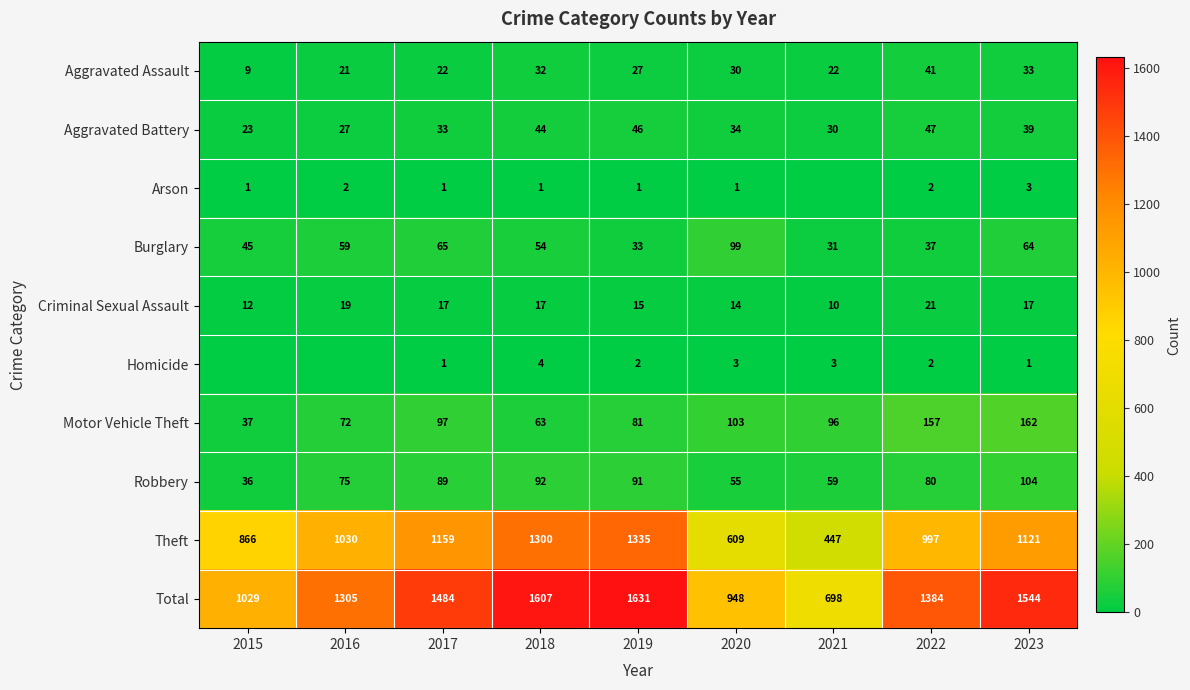

What is the difference between the maximum and minimum values in the Motor Vehicle Theft series?

125